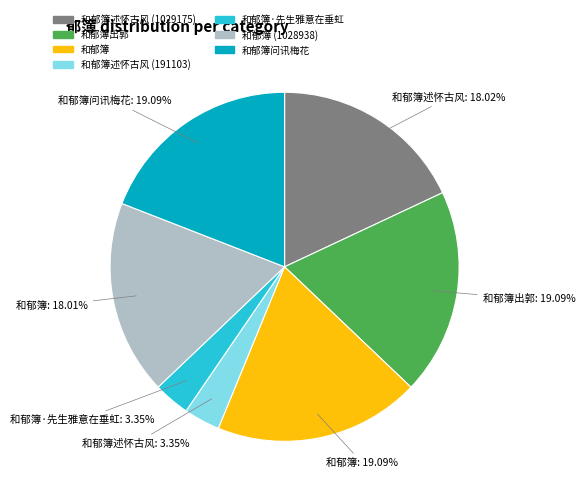

Is there a majority slice in this chart?

No